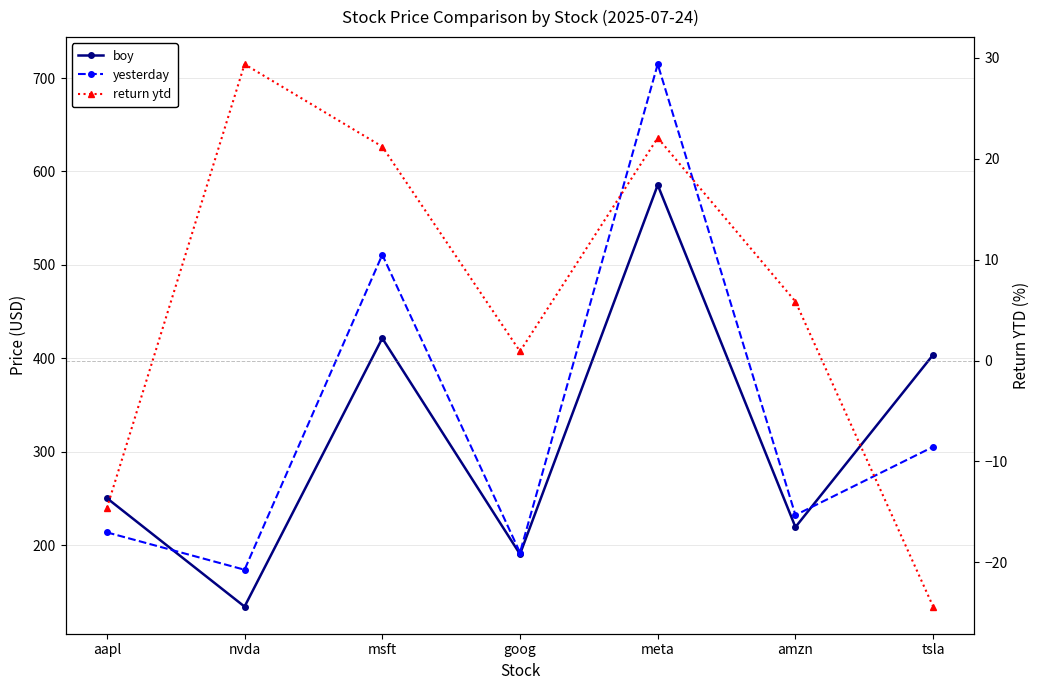

Between goog and amzn, which is larger?

amzn